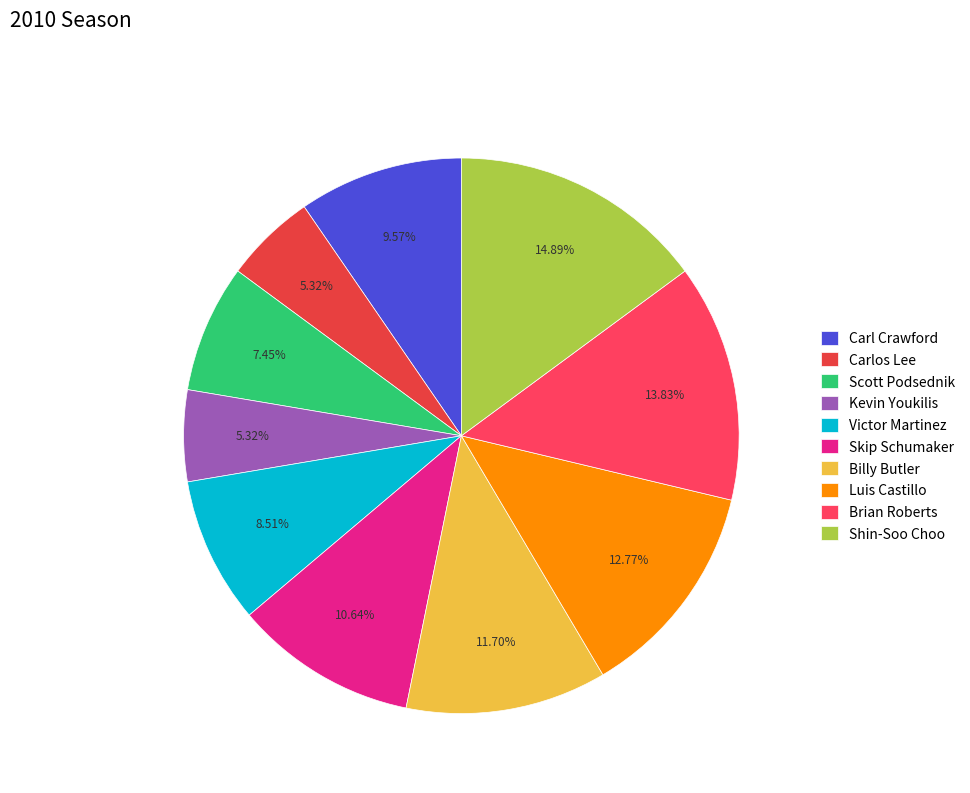

What percentage do Shin-Soo Choo and Carlos Lee together represent?

20.2%